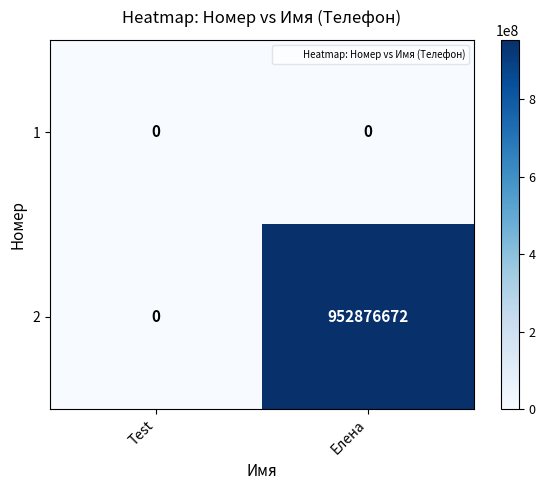

The value of 1 at Елена is 0. True or false?

True